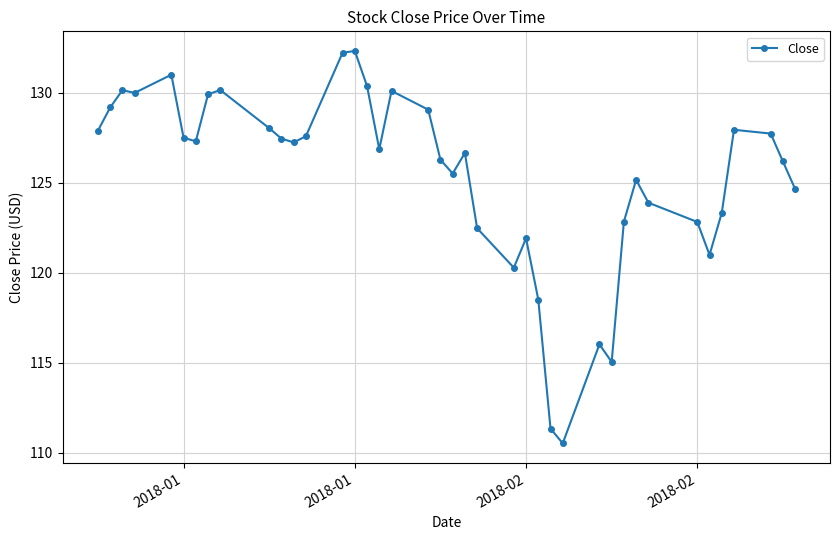

What is the value of the 10th point from the left?

128.0